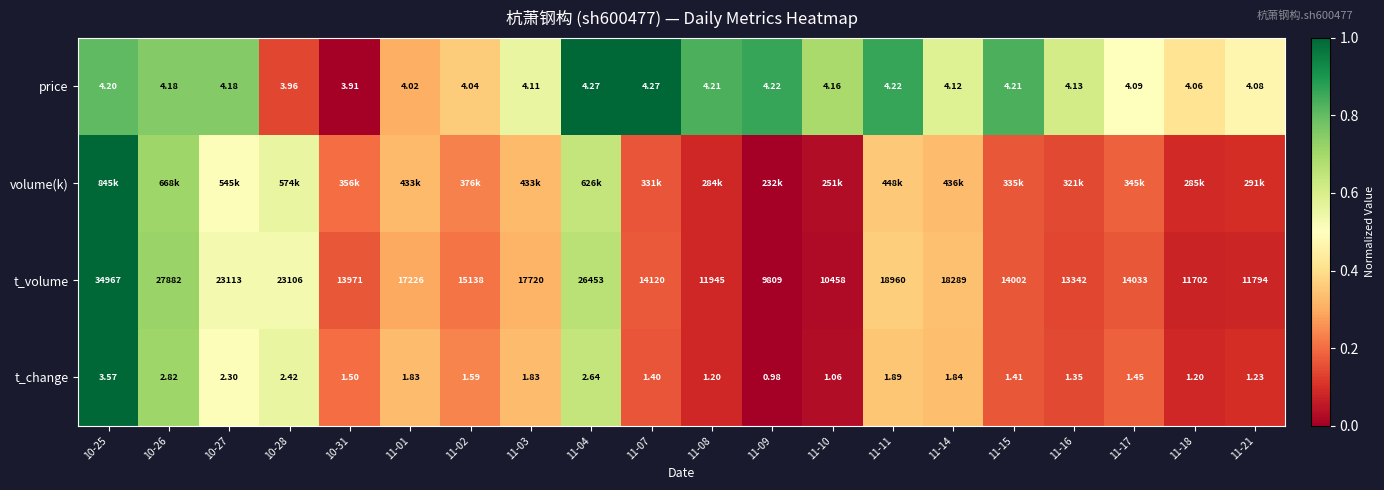

At how many categories does at least one series exceed 0?

20